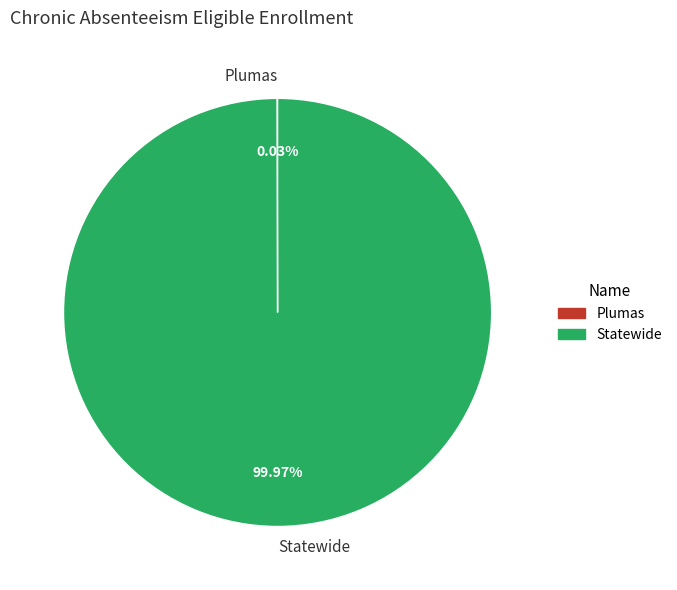

What is the largest slice in the pie chart?

Statewide